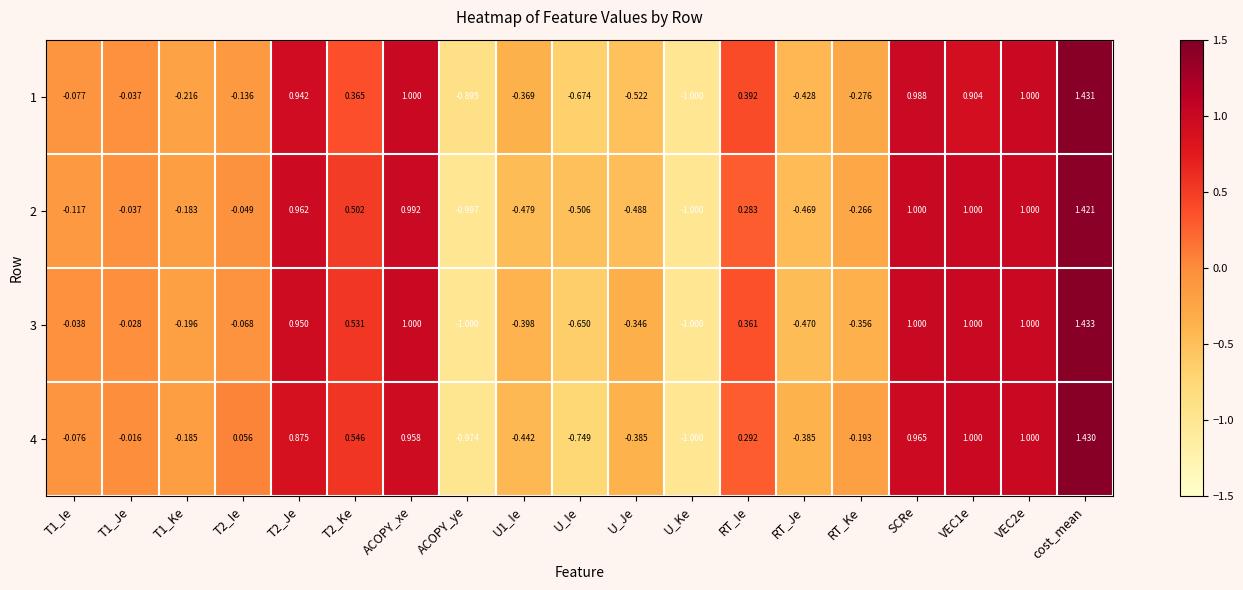

Is the value of 4 at U_Ie greater than the value of 3 at ACOPY_ye?

Yes